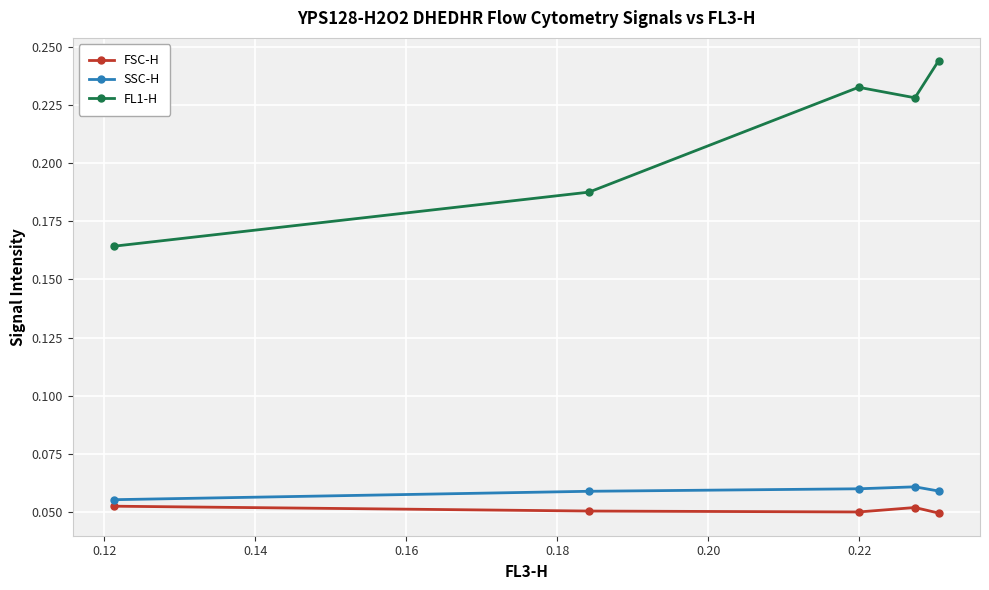

At how many categories does at least one series exceed 0?

5